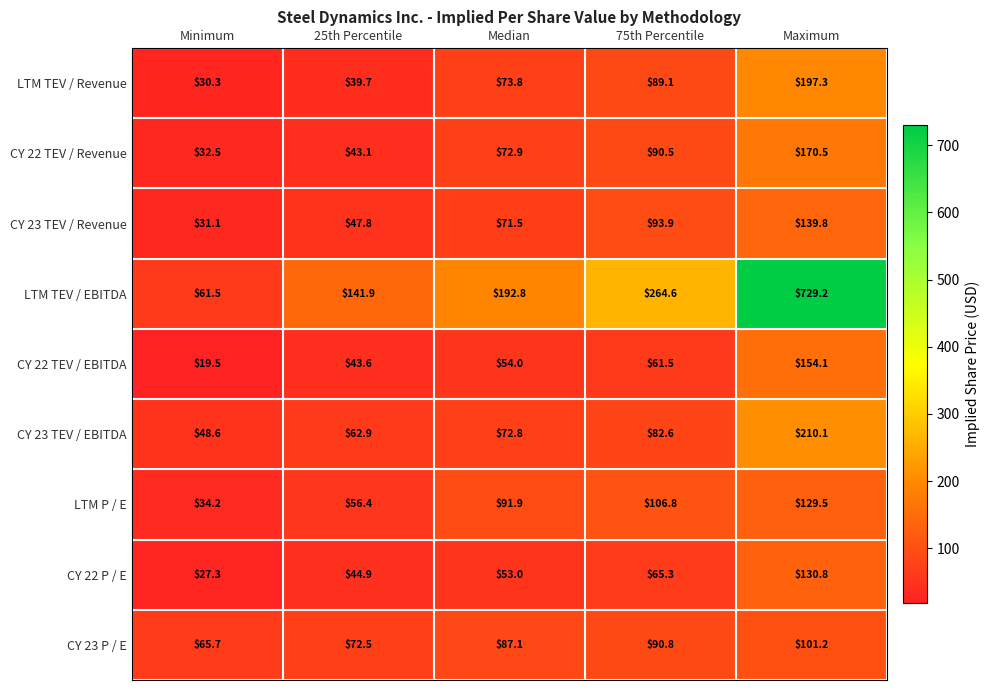

Rank the categories by LTM TEV / EBITDA value from lowest to highest.

Minimum, 25th Percentile, Median, 75th Percentile, Maximum